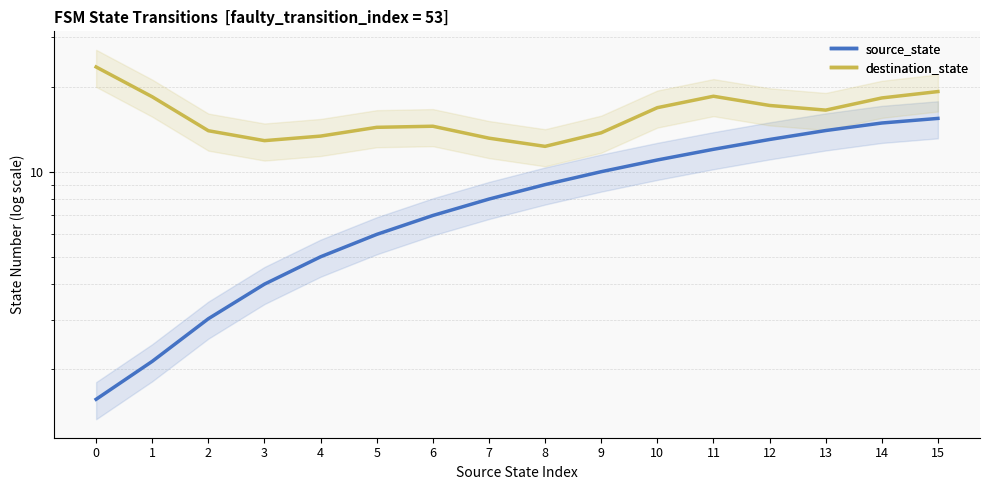

Is this an area chart (filled region under the line)?

No